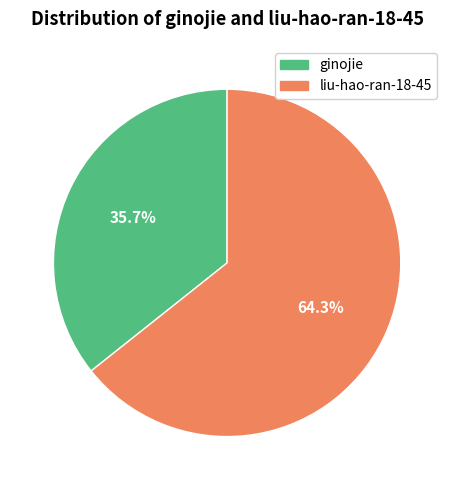

What is the total percentage of ginojie and liu-hao-ran-18-45?

100.0%